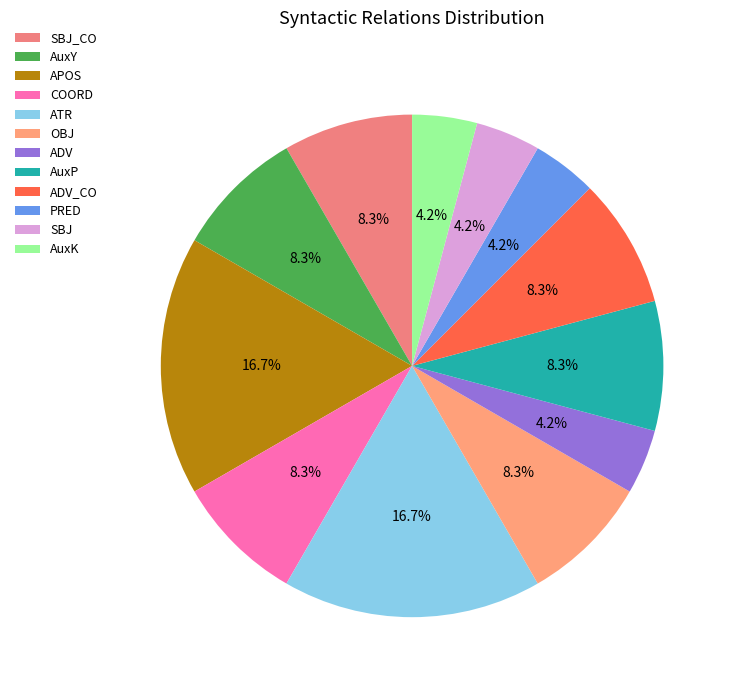

Which category has the biggest portion of the pie?

APOS